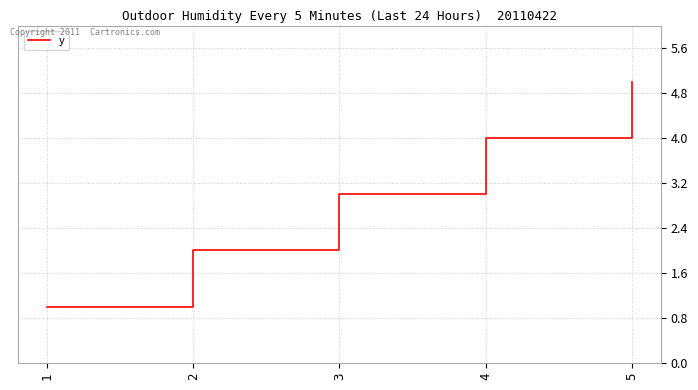

Count the values in the range 2 to 4.

3